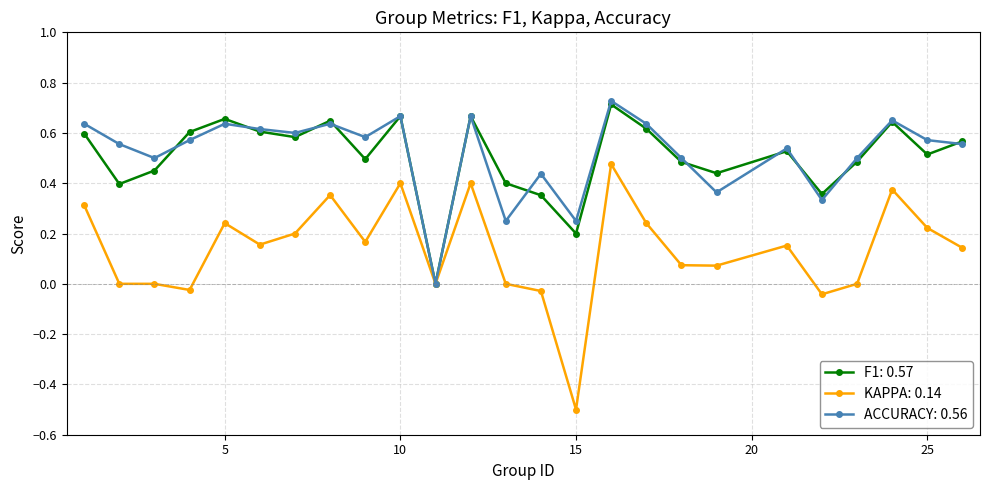

Which series has the widest spread of values?

KAPPA: 0.14